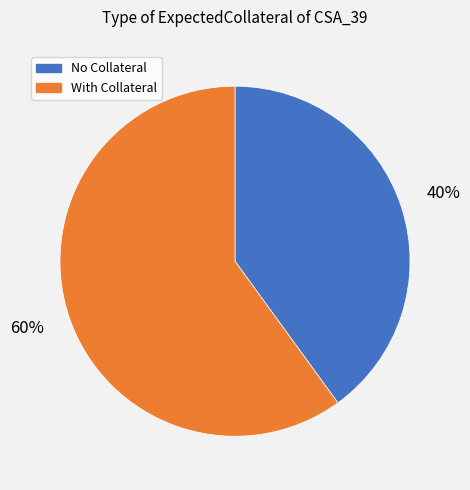

How many slices are in this pie chart?

2